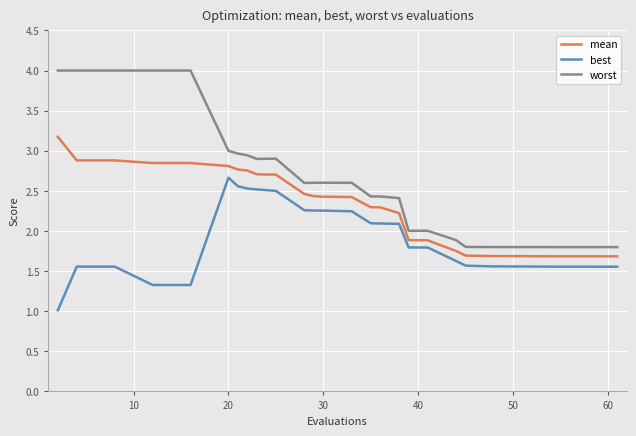

Rank the series by their maximum value, from lowest to highest.

best, mean, worst